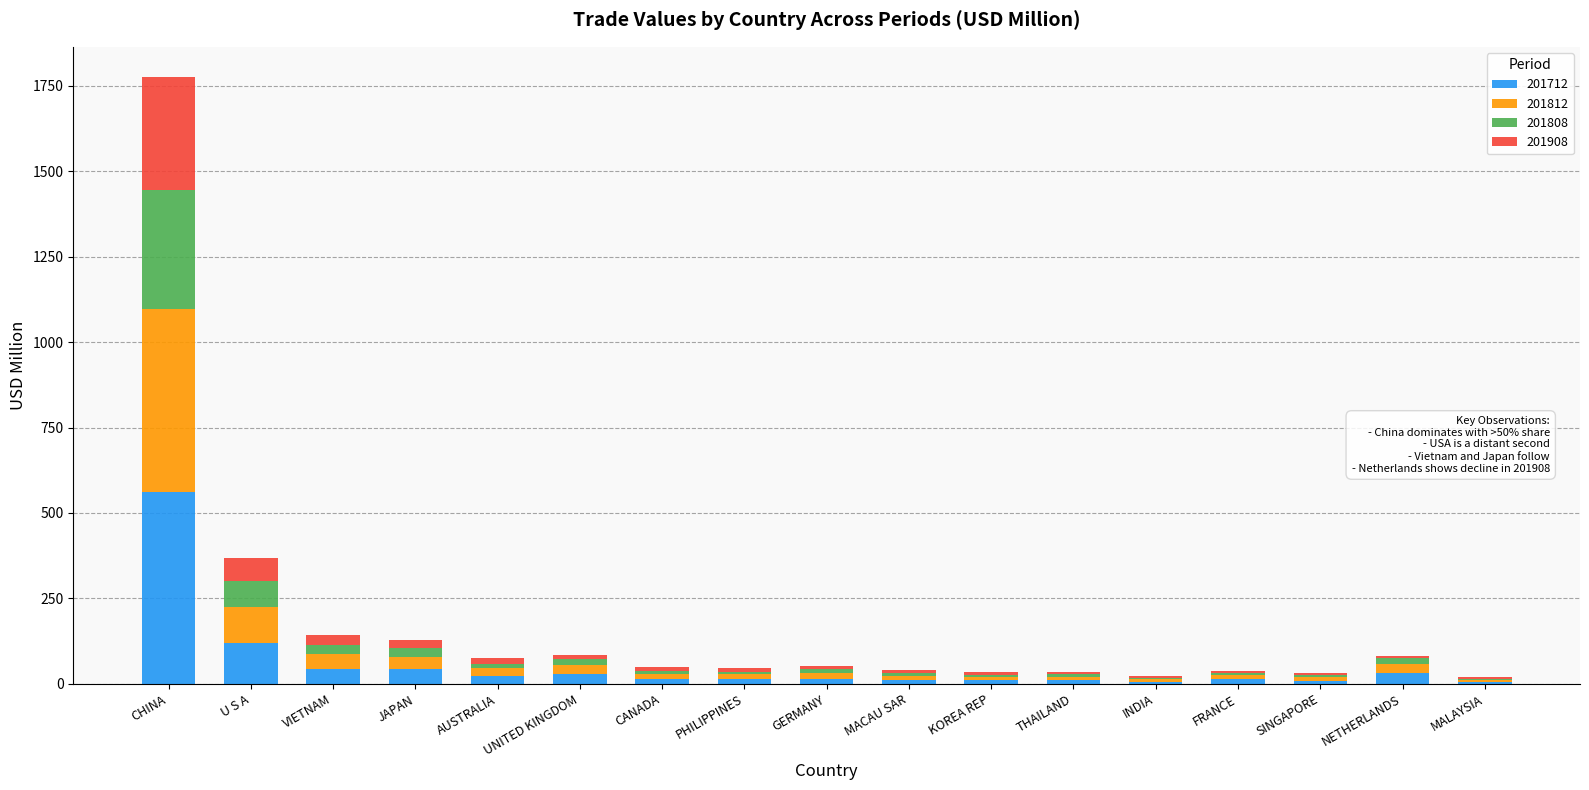

What is the sum of all 201712 values?

957.2